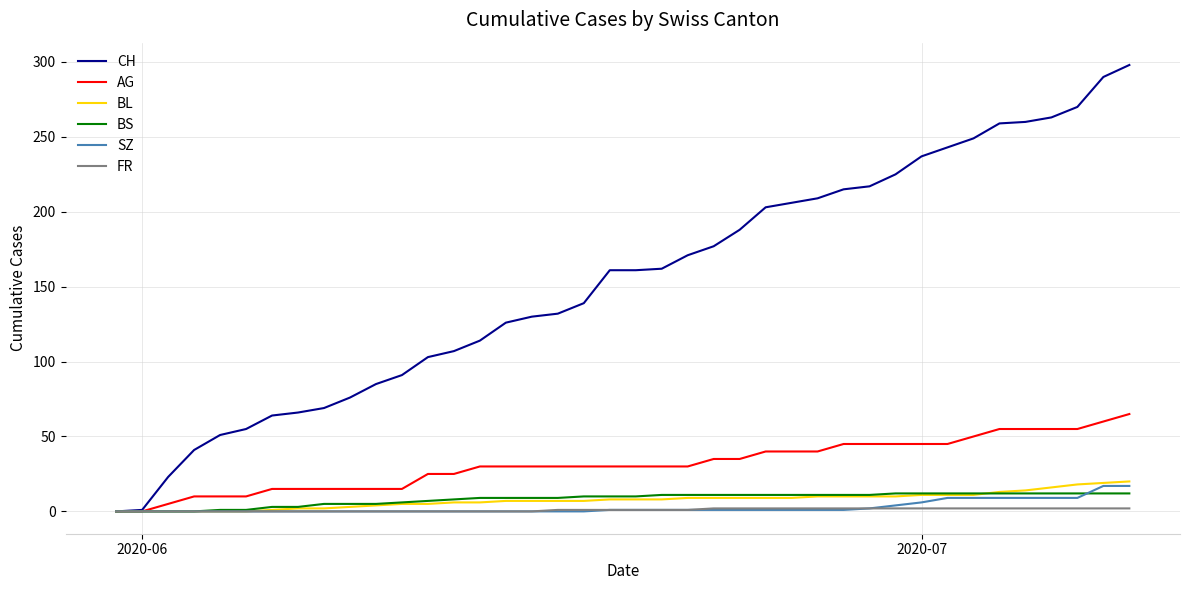

Which series has the largest total across all categories?

CH